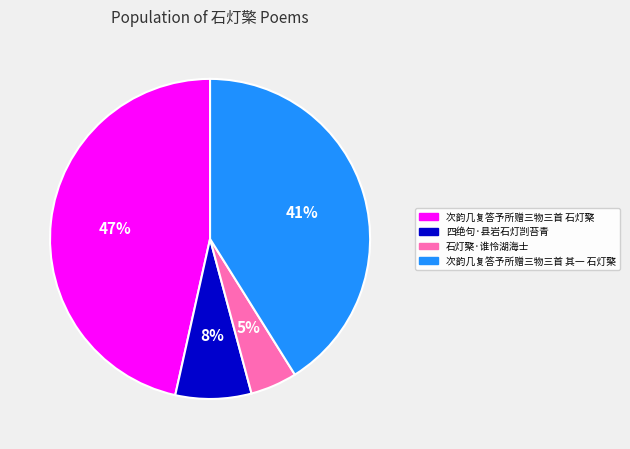

Is it true that 次韵几复答予所赠三物三首 其一 石灯檠 is 41% of the pie?

True